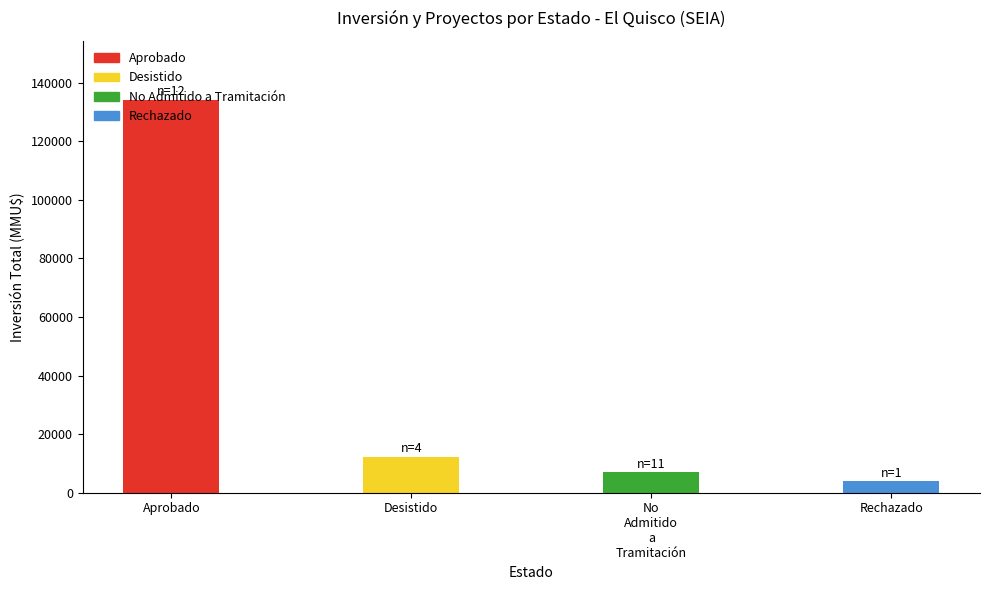

What is the value of the 3rd bar from the left?

7067